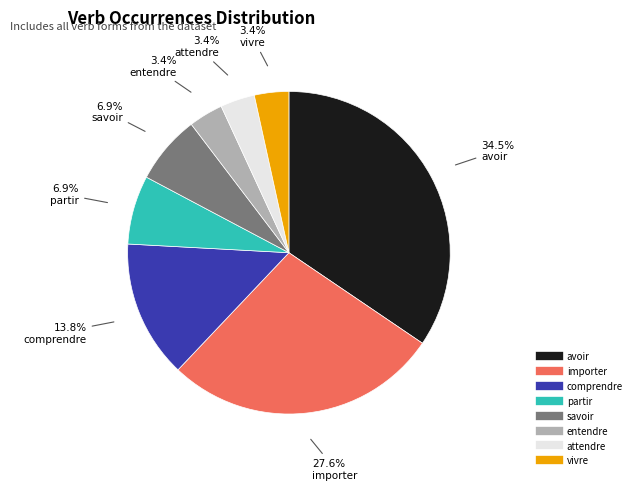

To the nearest percent, what portion does entendre represent?

3%